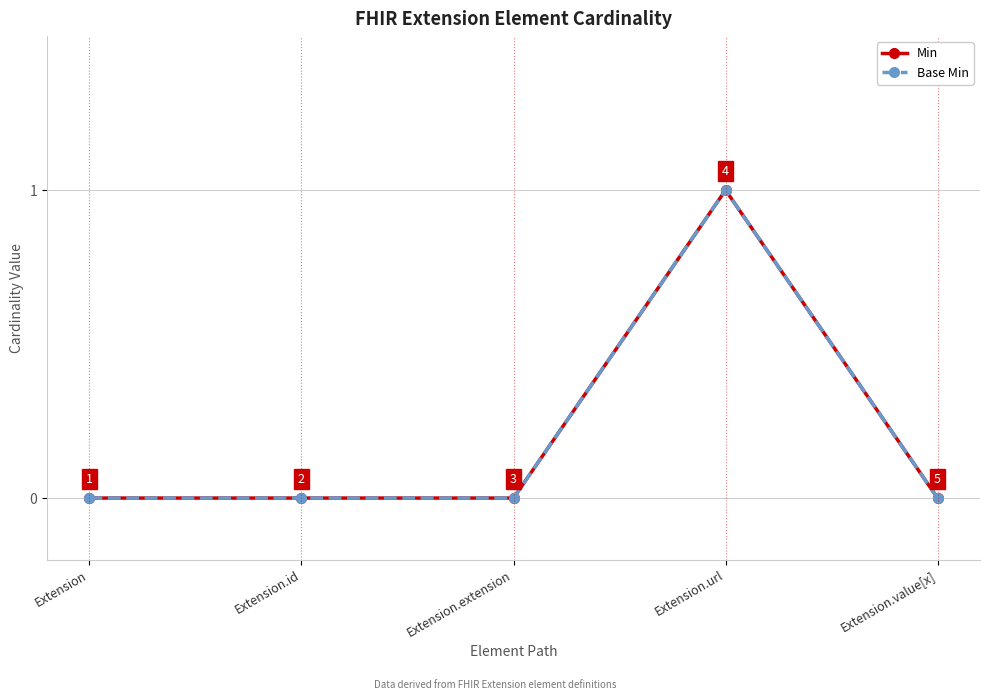

Reading left to right, transcribe all the data shown in this chart.

Min: Extension=0	Extension.id=0	Extension.extension=0	Extension.url=1	Extension.value[x]=0
Base Min: Extension=0	Extension.id=0	Extension.extension=0	Extension.url=1	Extension.value[x]=0